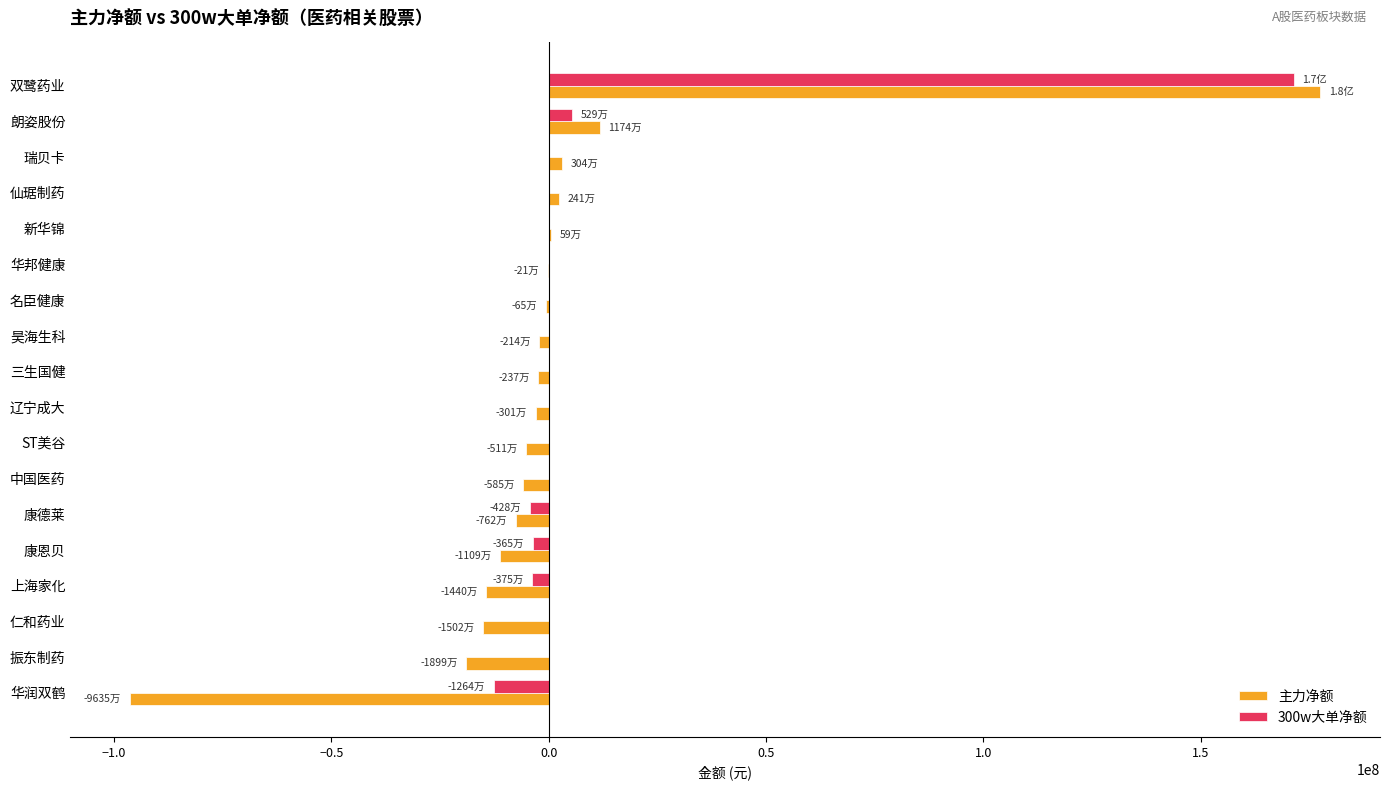

At which label is 主力净额 closest to 40622391?

朗姿股份